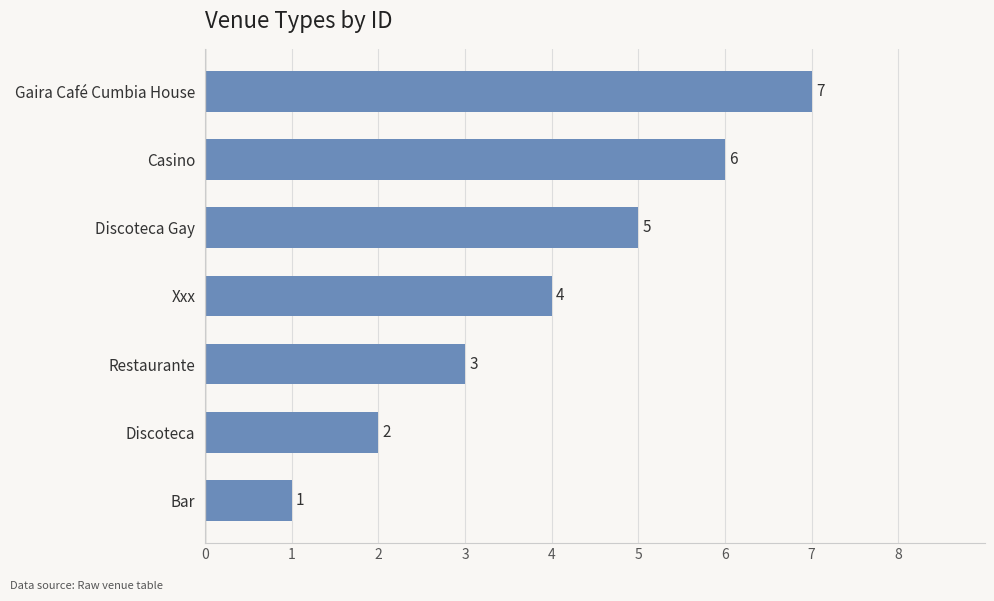

List the labels in order of value, largest first.

Gaira Café Cumbia House, Casino, Discoteca Gay, Xxx, Restaurante, Discoteca, Bar